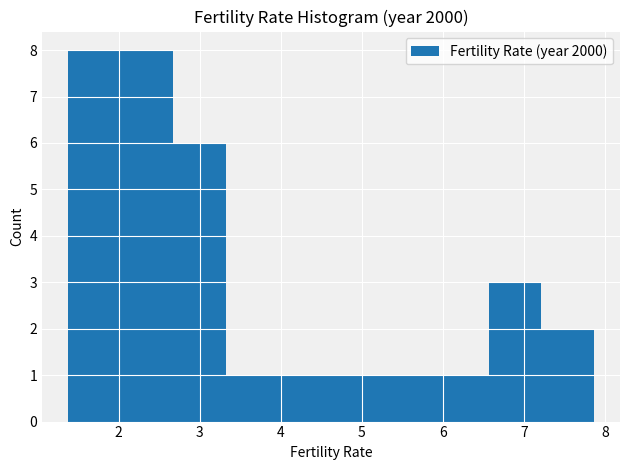

Reading left to right, transcribe this chart: for each bar, give the range it covers on the x-axis and its height. Neither the bar edges nor the heights are printed on the chart, so give them approximately, as read against the axes.

1.4 to 2.0: 8
2.0 to 2.7: 8
2.7 to 3.3: 6
3.3 to 4.0: 1
4.0 to 4.6: 1
4.6 to 5.3: 1
5.3 to 5.9: 1
5.9 to 6.6: 1
6.6 to 7.2: 3
7.2 to 7.9: 2